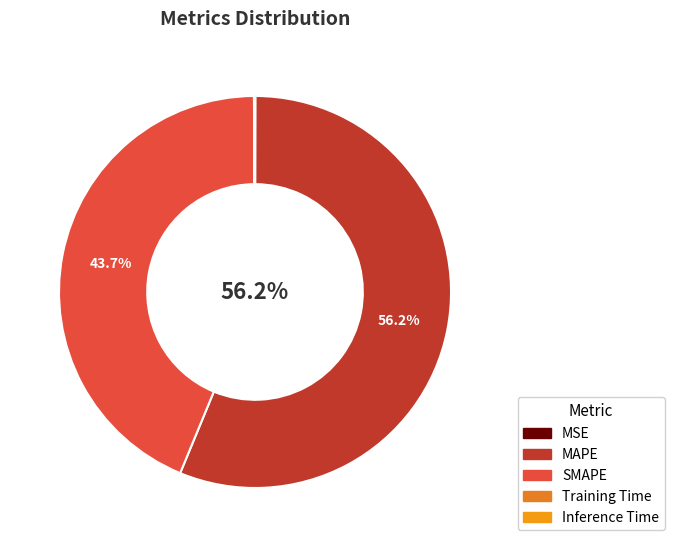

Do MAPE and Inference Time together represent more than half of the pie?

Yes